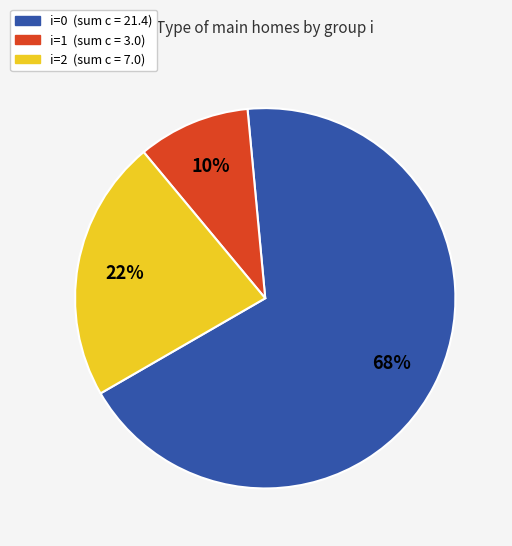

Is there a majority slice in this chart?

Yes